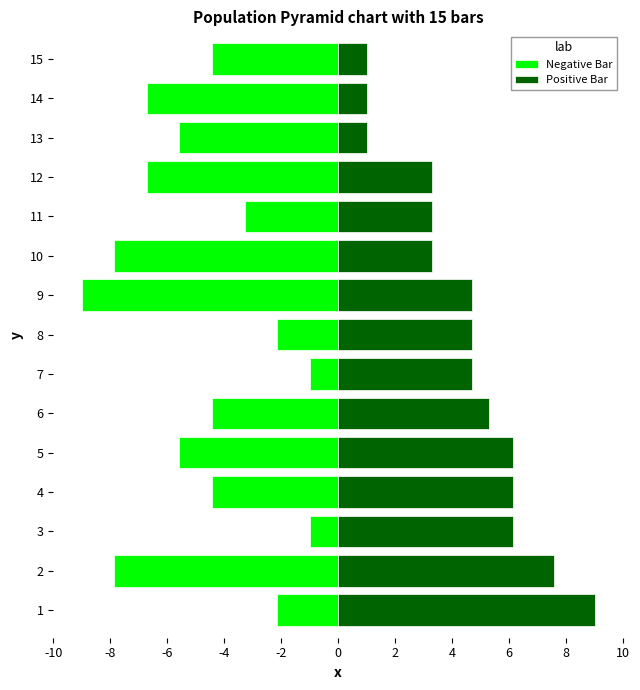

Which series has the largest range (max minus min)?

Negative Bar